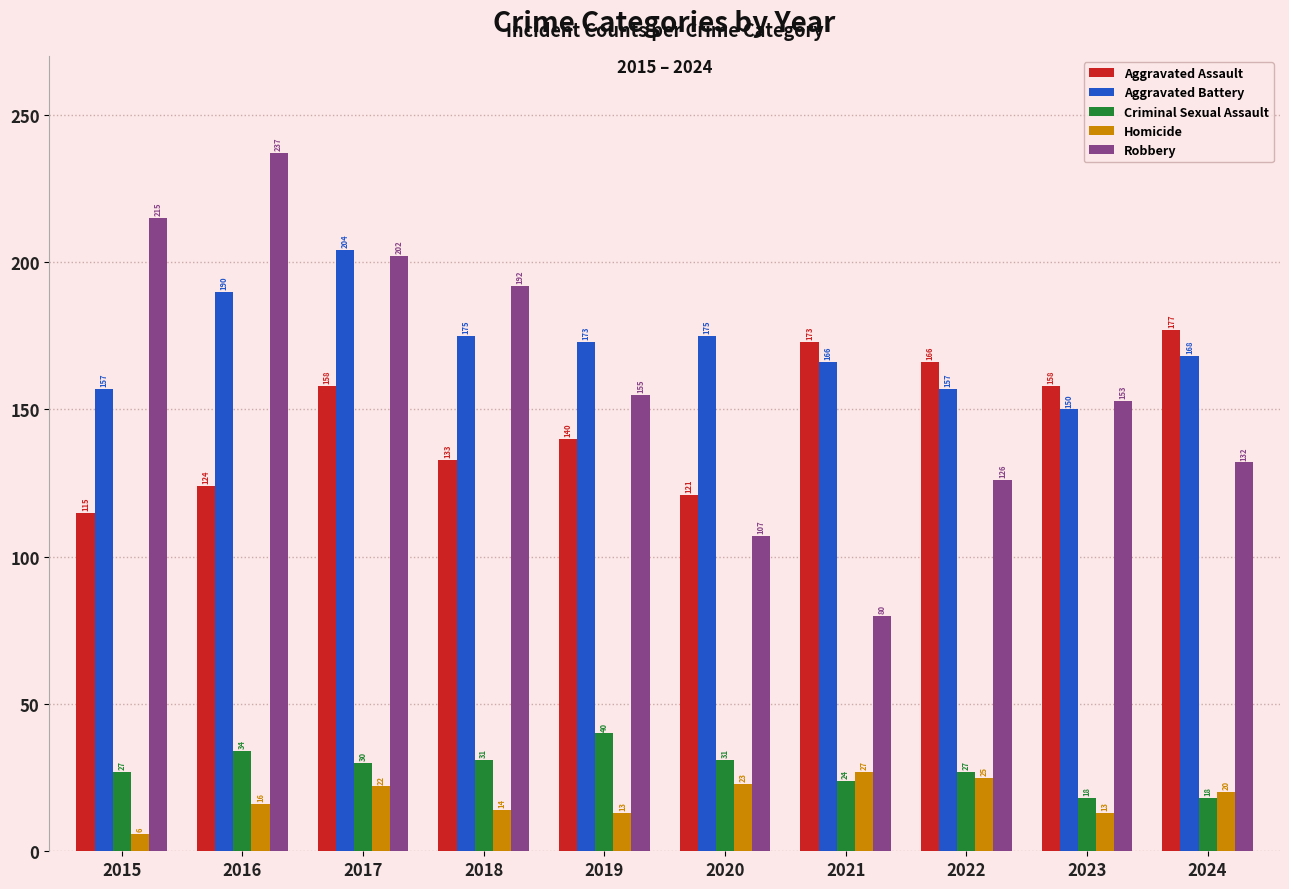

The Aggravated Battery series shows 328 at 2016. True or false?

False